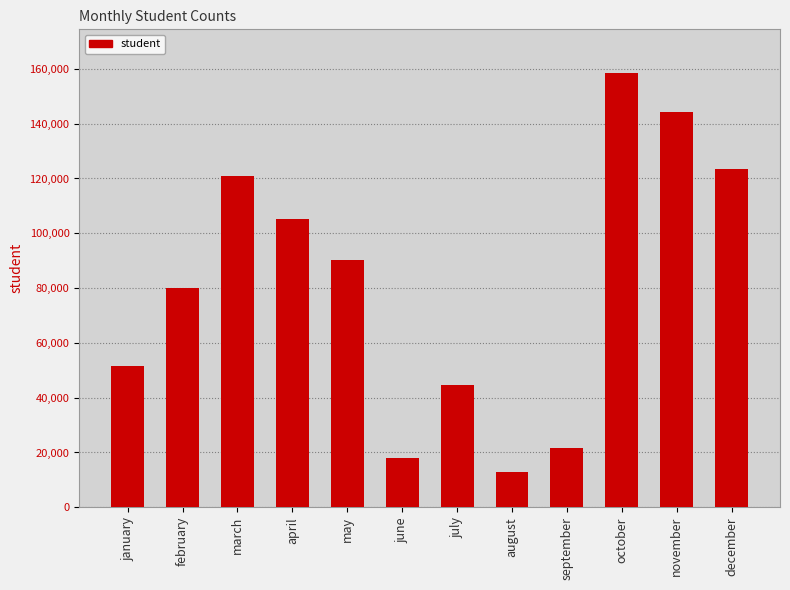

At which category does the chart reach its minimum across all series?

august